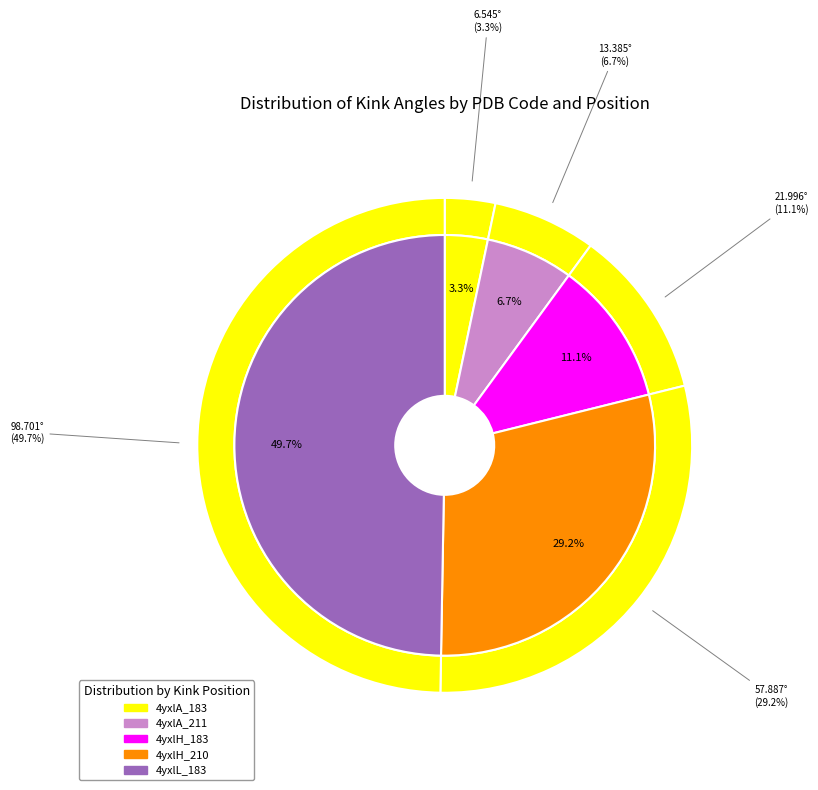

To the nearest percent, what is the combined percentage of 4yxlH_210 and 4yxlA_183?

32%